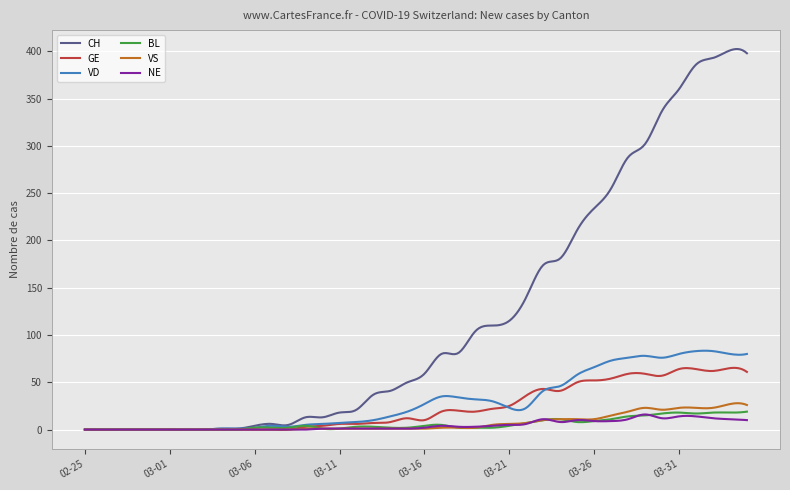

What are all the series names shown in the legend?

CH, GE, VD, BL, VS, NE